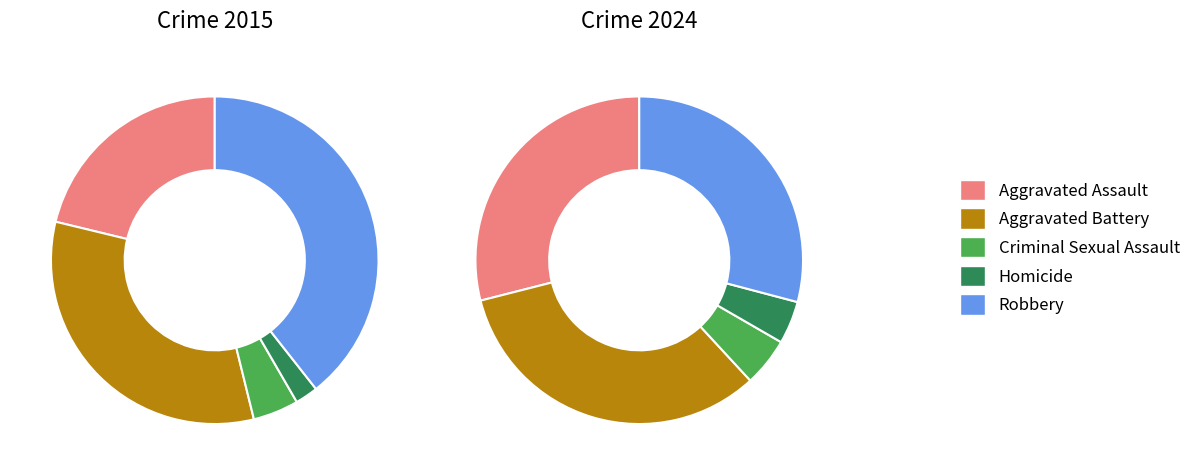

Does values_2015 account for over 50% of the chart?

No